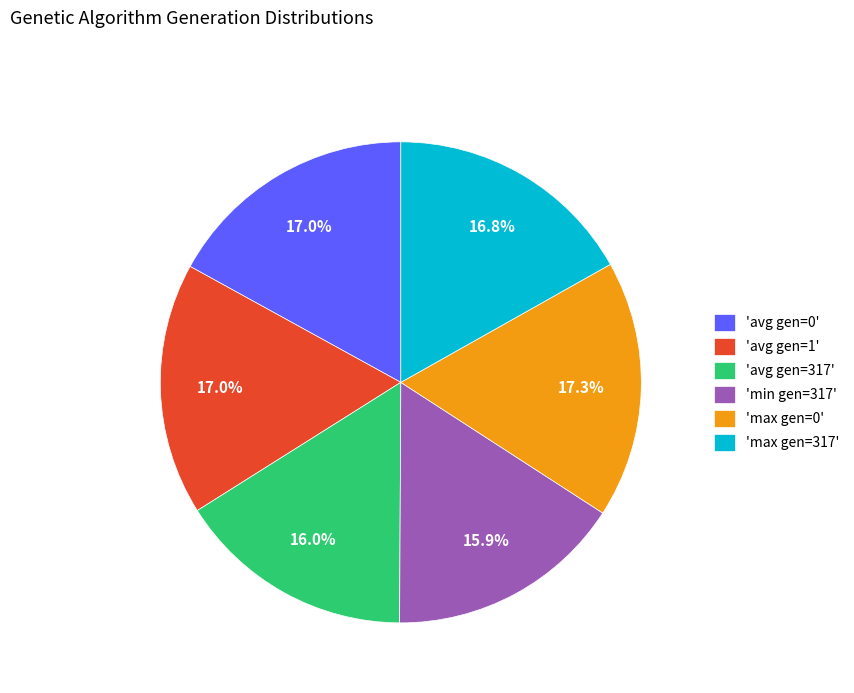

Does 'avg gen=317' account for over 50% of the chart?

No